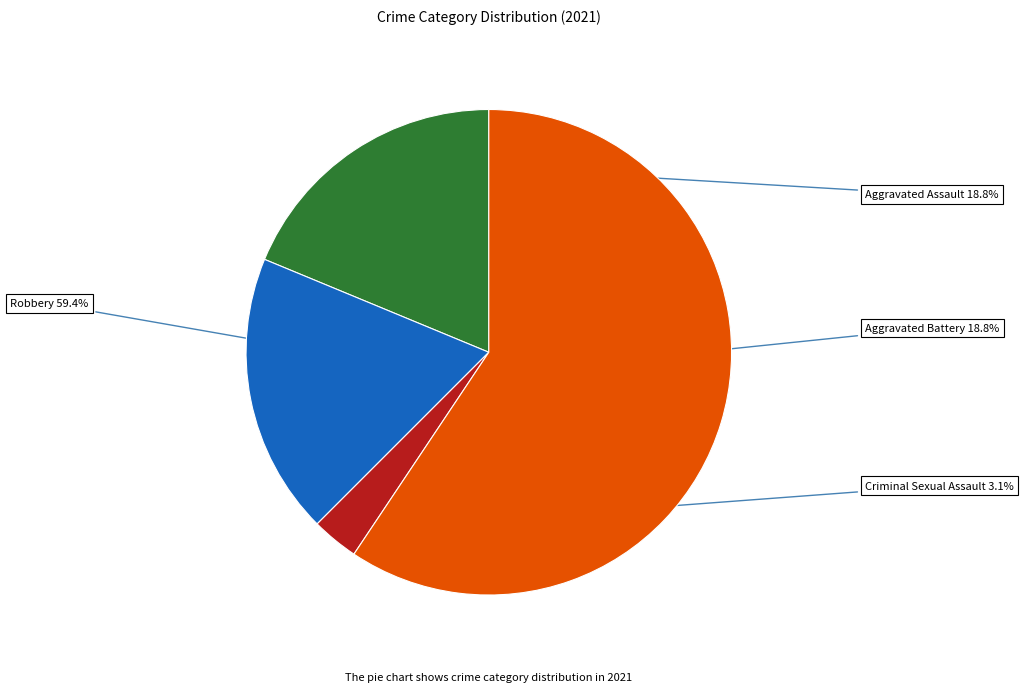

Which has a higher value, Robbery or Aggravated Assault?

Robbery